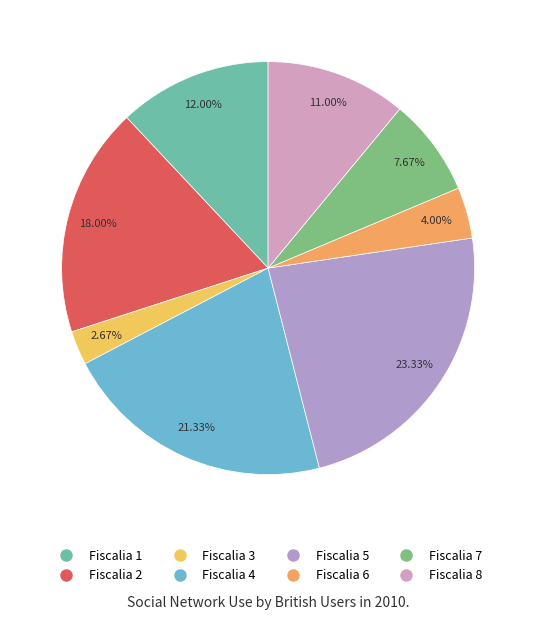

Rank the categories by value from highest to lowest.

Fiscalia 5, Fiscalia 4, Fiscalia 2, Fiscalia 1, Fiscalia 8, Fiscalia 7, Fiscalia 6, Fiscalia 3